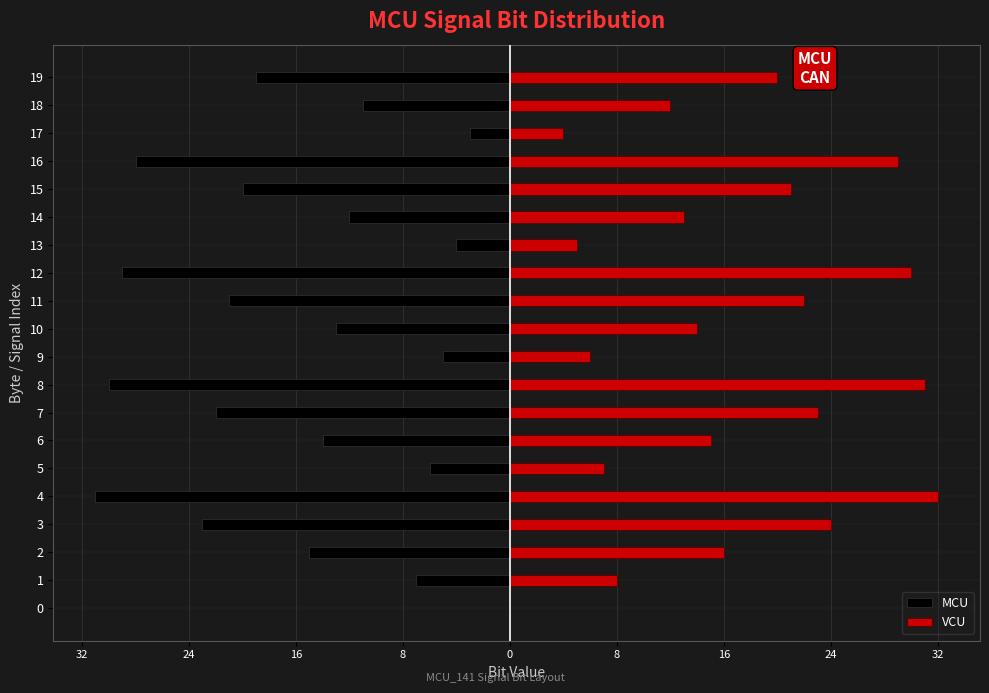

Rank the series by their average value, from lowest to highest.

MCU, VCU